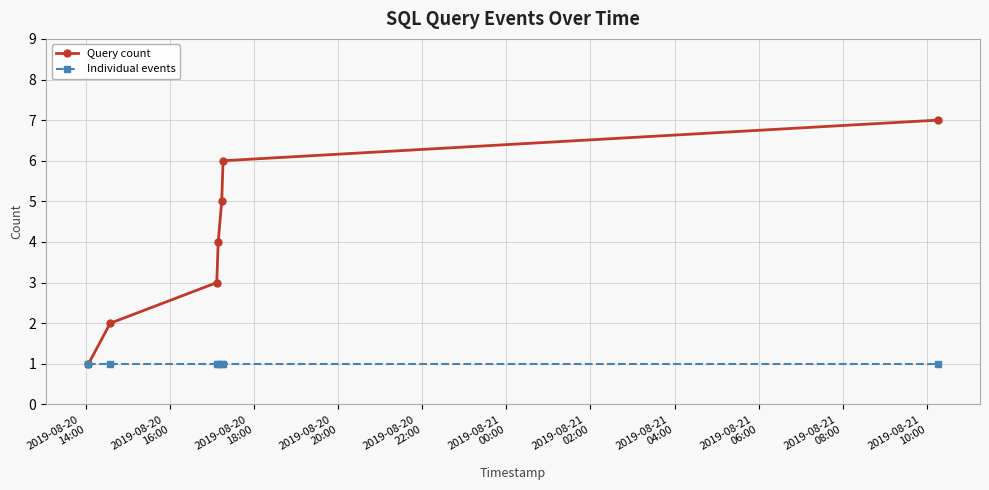

What is the value of the Individual events point at the 4th from the left?

1